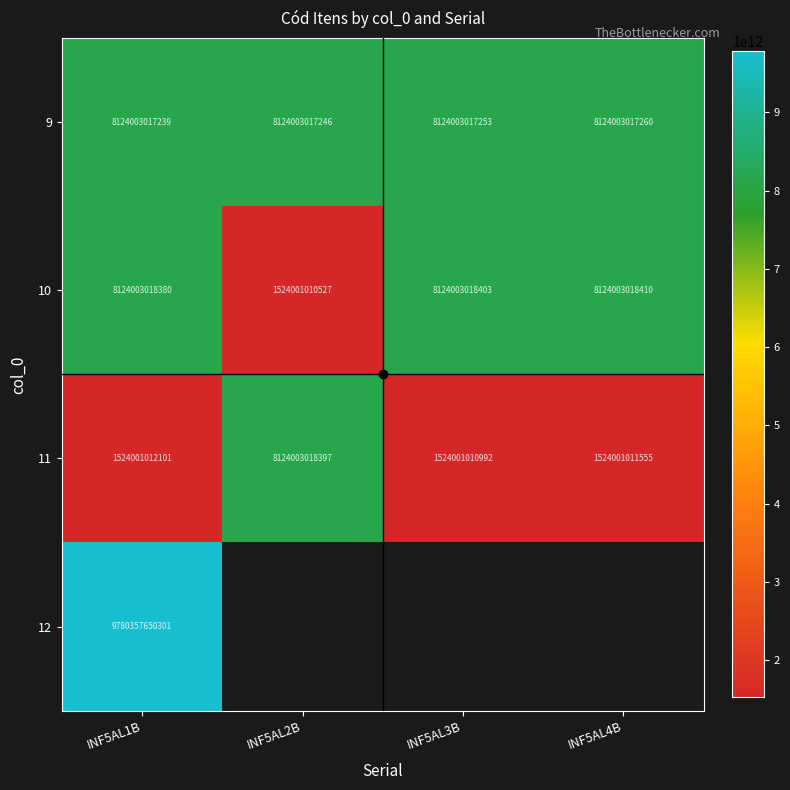

Where is 10 nearest to the value 4824002014468?

INF5AL1B